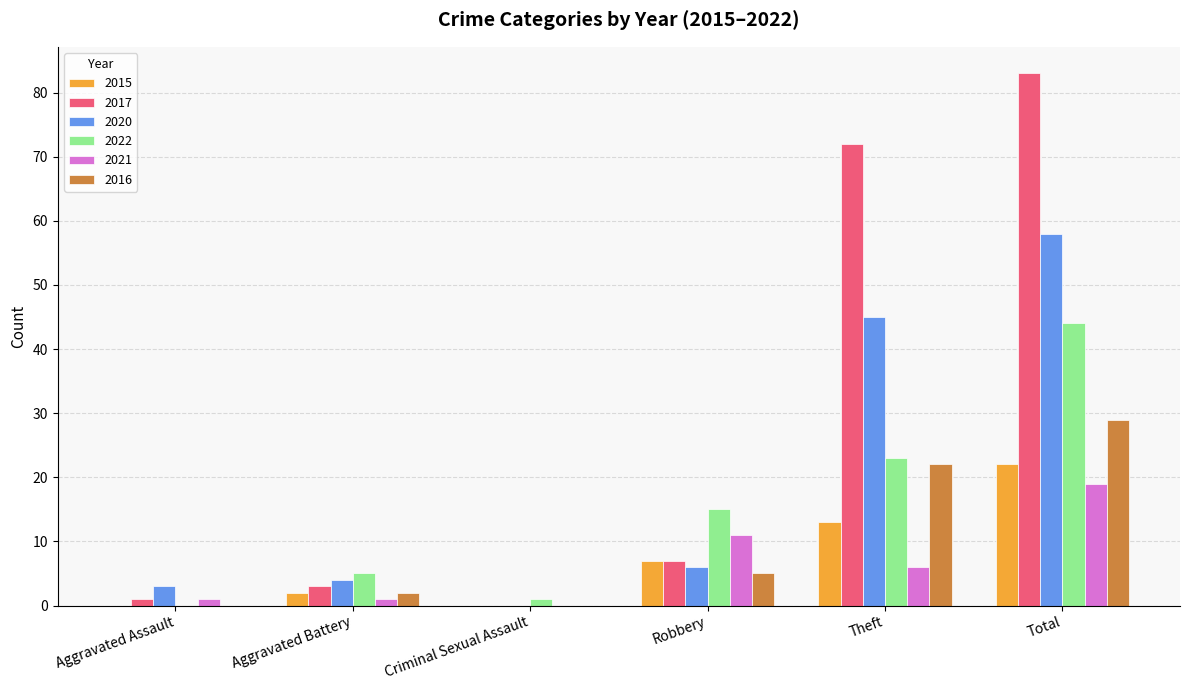

What is the approximate value of 2015 at Total?

22